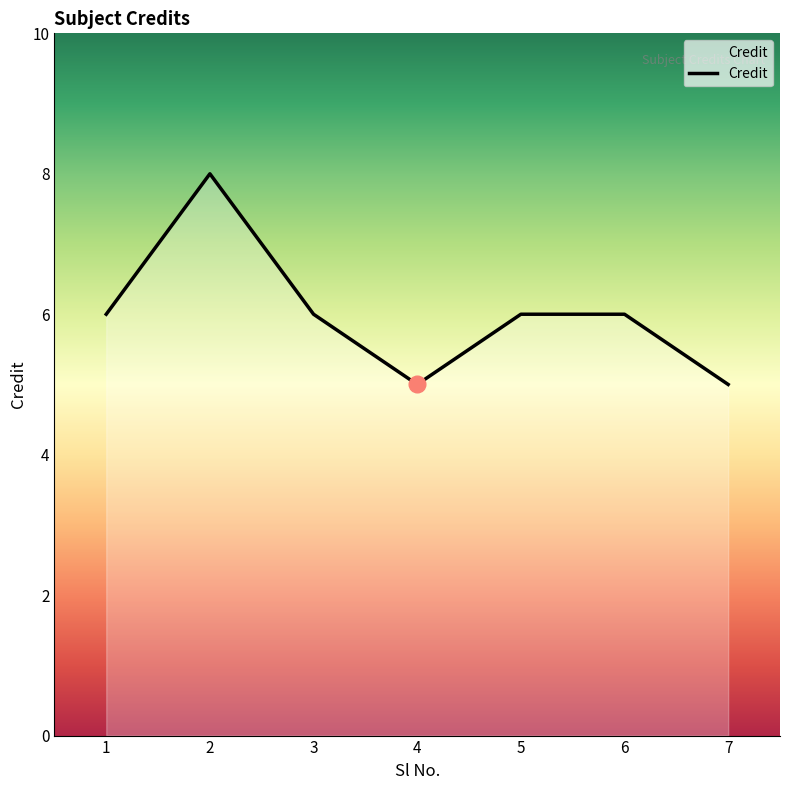

At which category does the data reach its first local peak?

2